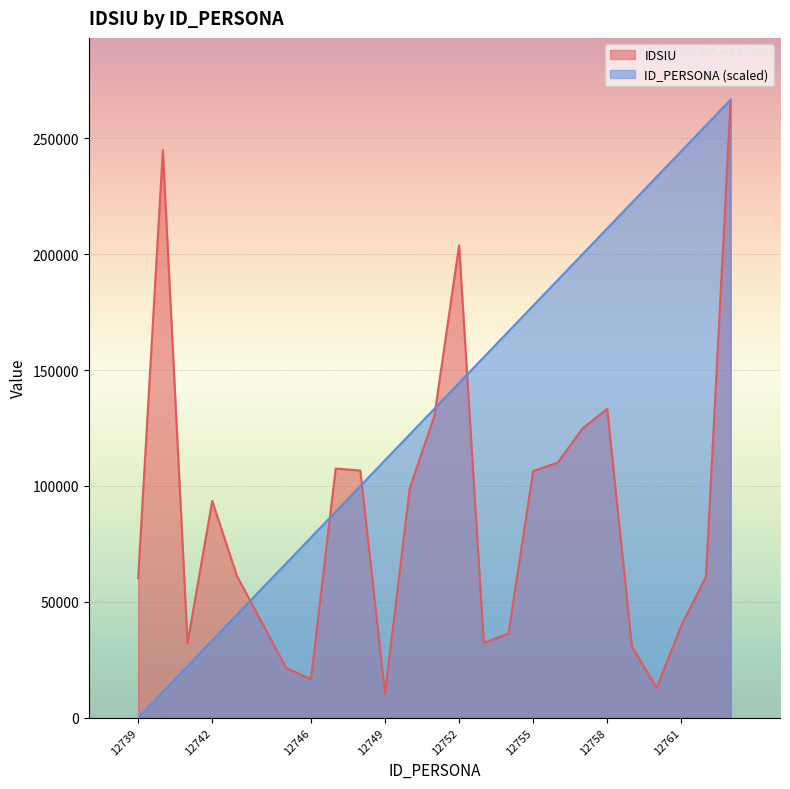

At how many categories does at least one series exceed 217337?

6